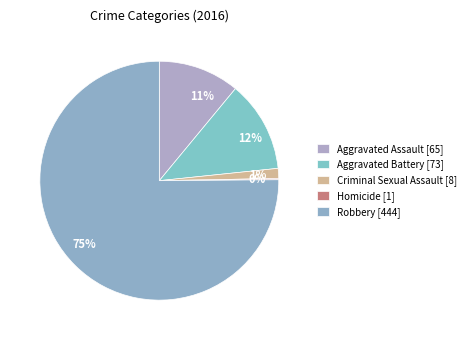

Which slice represents more than half of the pie?

Robbery